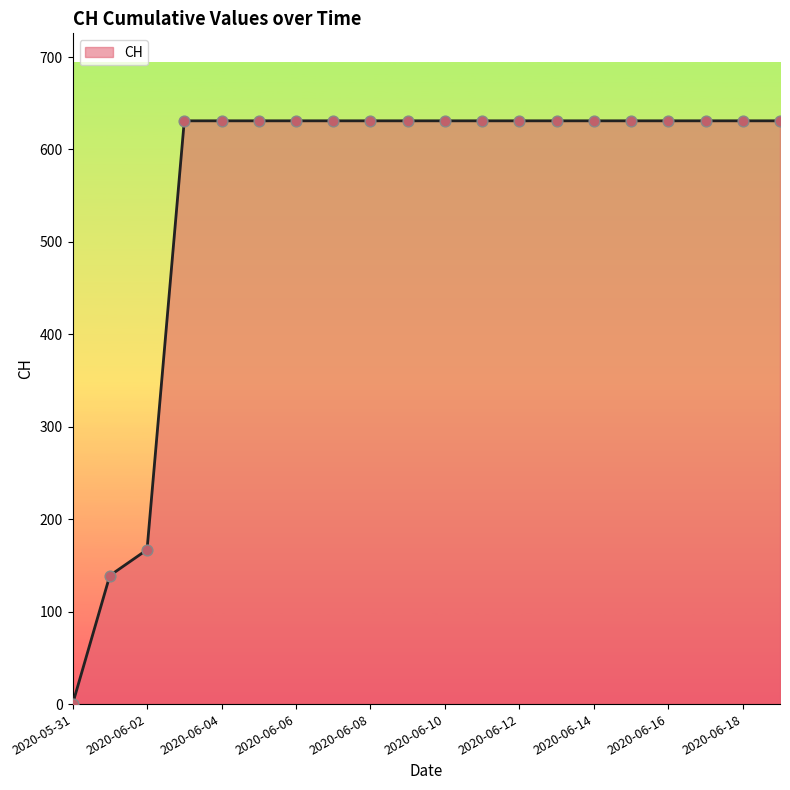

What is the difference between the maximum and minimum values?

631